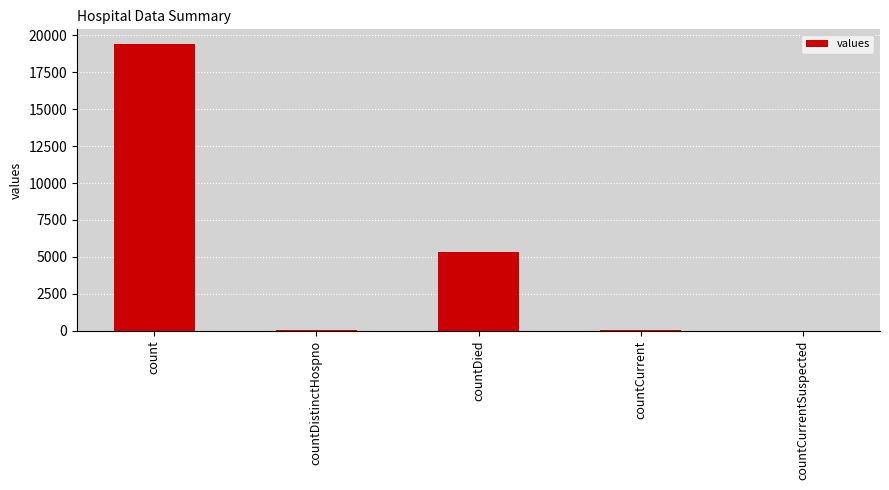

Which label corresponds to the largest value in the chart?

count